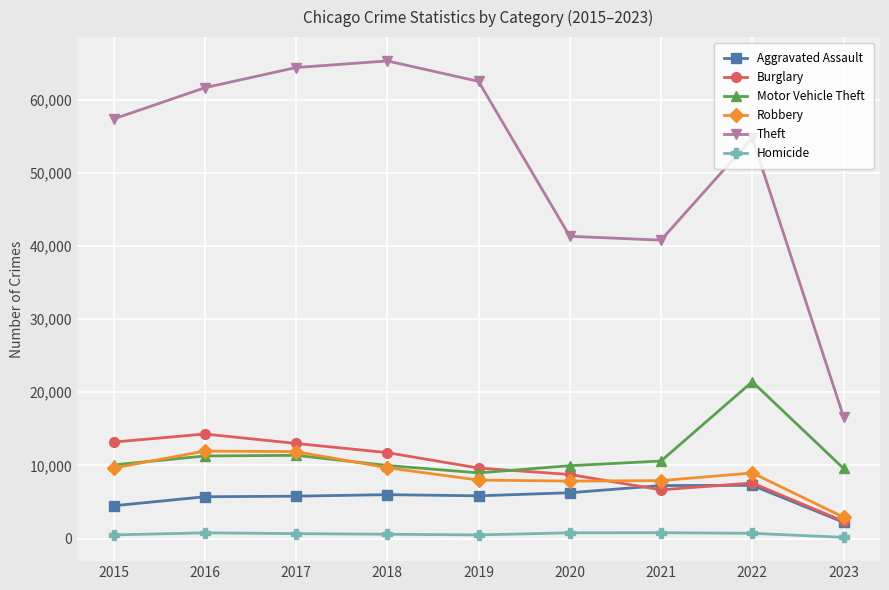

Is this an area chart (filled region under the line)?

No